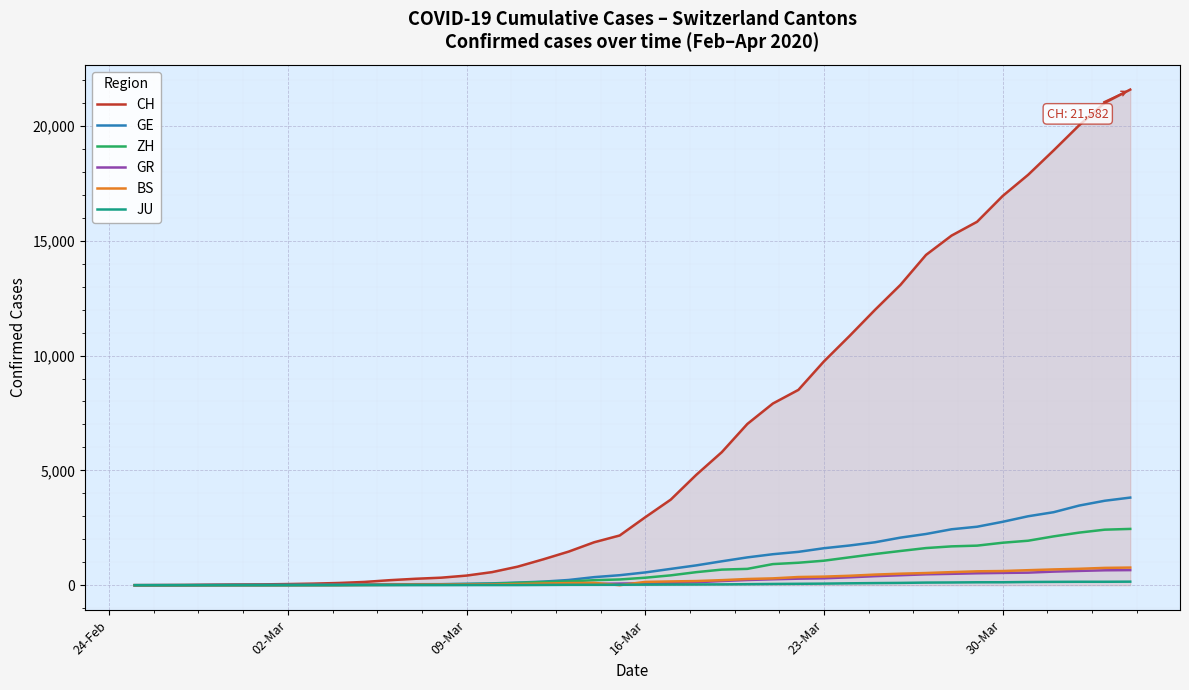

What is the greatest value displayed?

21582